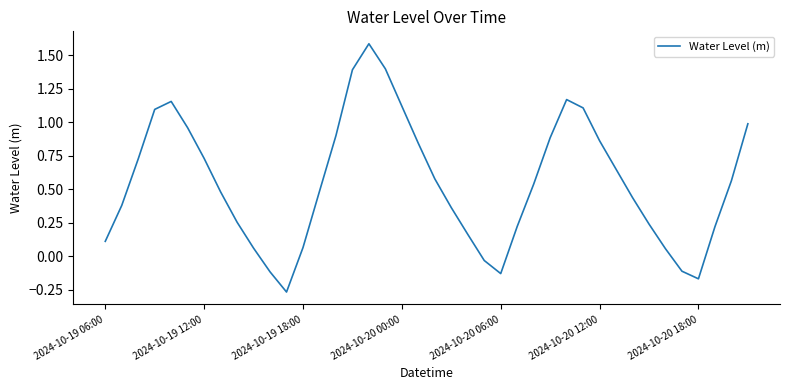

What is the maximum value shown in the chart?

1.6